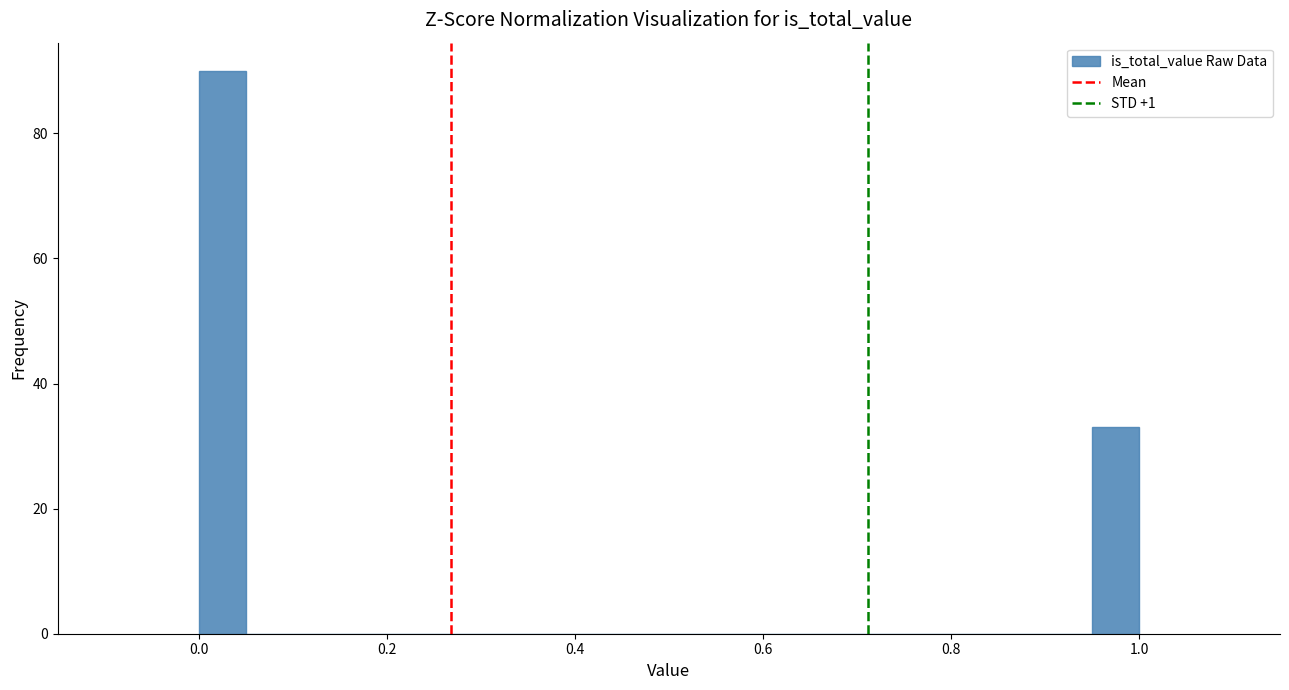

Read against the x-axis, roughly where is the centre of the tallest bar?

0.02